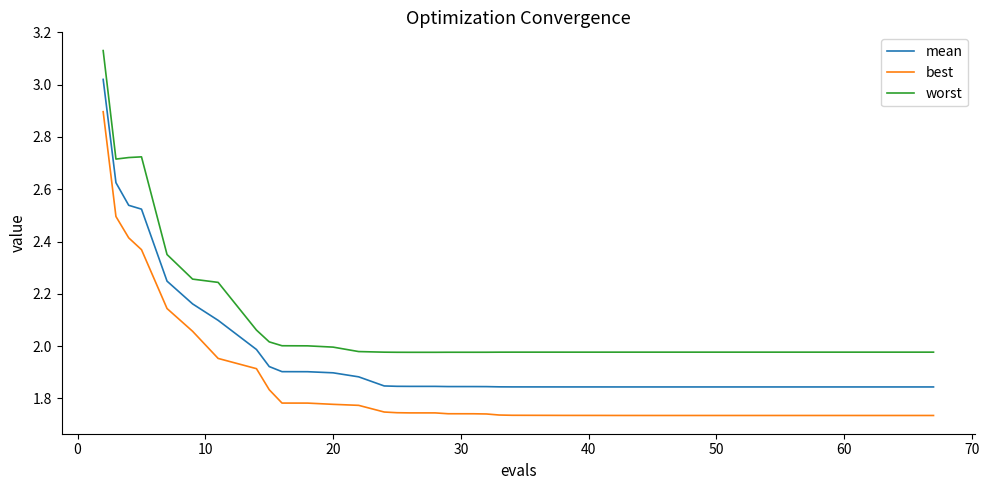

What is the difference between the maximum and minimum values in the best series?

1.2